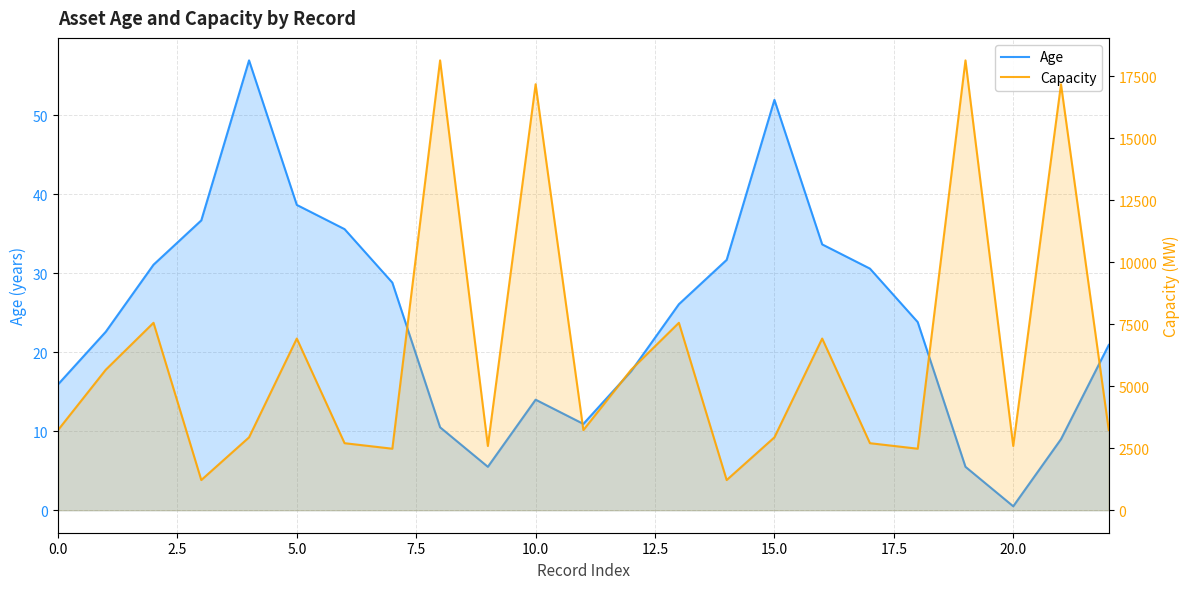

Rank the series by their average value, from highest to lowest.

Capacity, Age